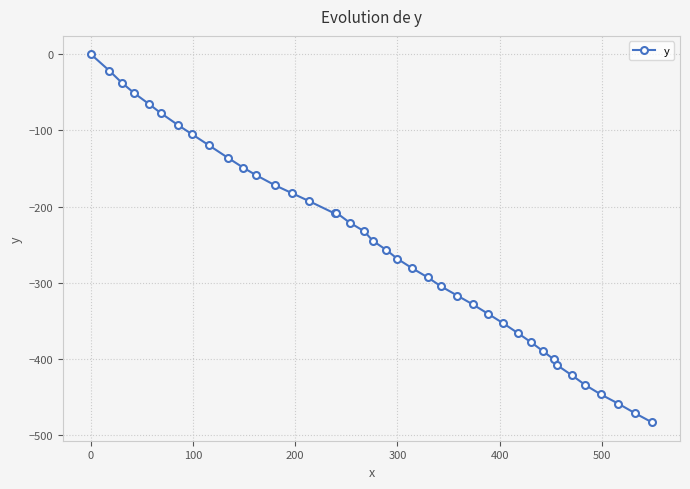

How many negative values are there?

39